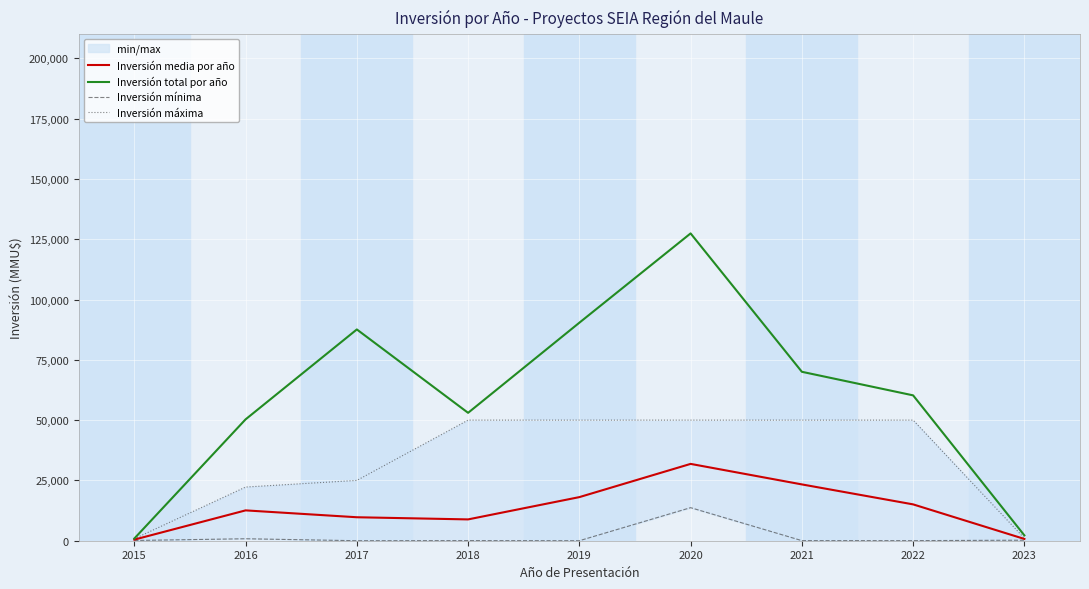

Reading right to left, transcribe all the data shown in this chart.

Inversión media por año: 2023=739.0	2022=15066.0	2021=23345.7	2020=31852.0	2019=18076.8	2018=8837.3	2017=9732.6	2016=12578.8	2015=457.5
Inversión total por año: 2023=2217.0	2022=60264.0	2021=70037.0	2020=127408.0	2019=90384.0	2018=53024.0	2017=87593.0	2016=50315.0	2015=915.0
Inversión mínima: 2023=217.0	2022=37.0	2021=37.0	2020=13704.0	2019=2.0	2018=50.0	2017=0.0	2016=815.0	2015=100.0
Inversión máxima: 2023=1000.0	2022=50000.0	2021=50000.0	2020=50000.0	2019=50000.0	2018=50000.0	2017=25000.0	2016=22250.0	2015=815.0